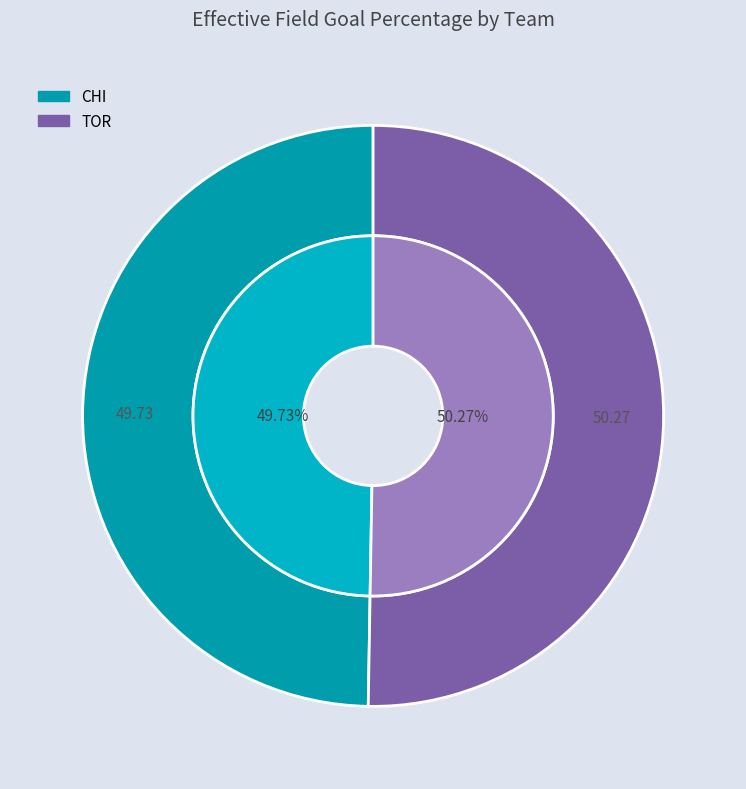

How many segments does this pie chart have?

2